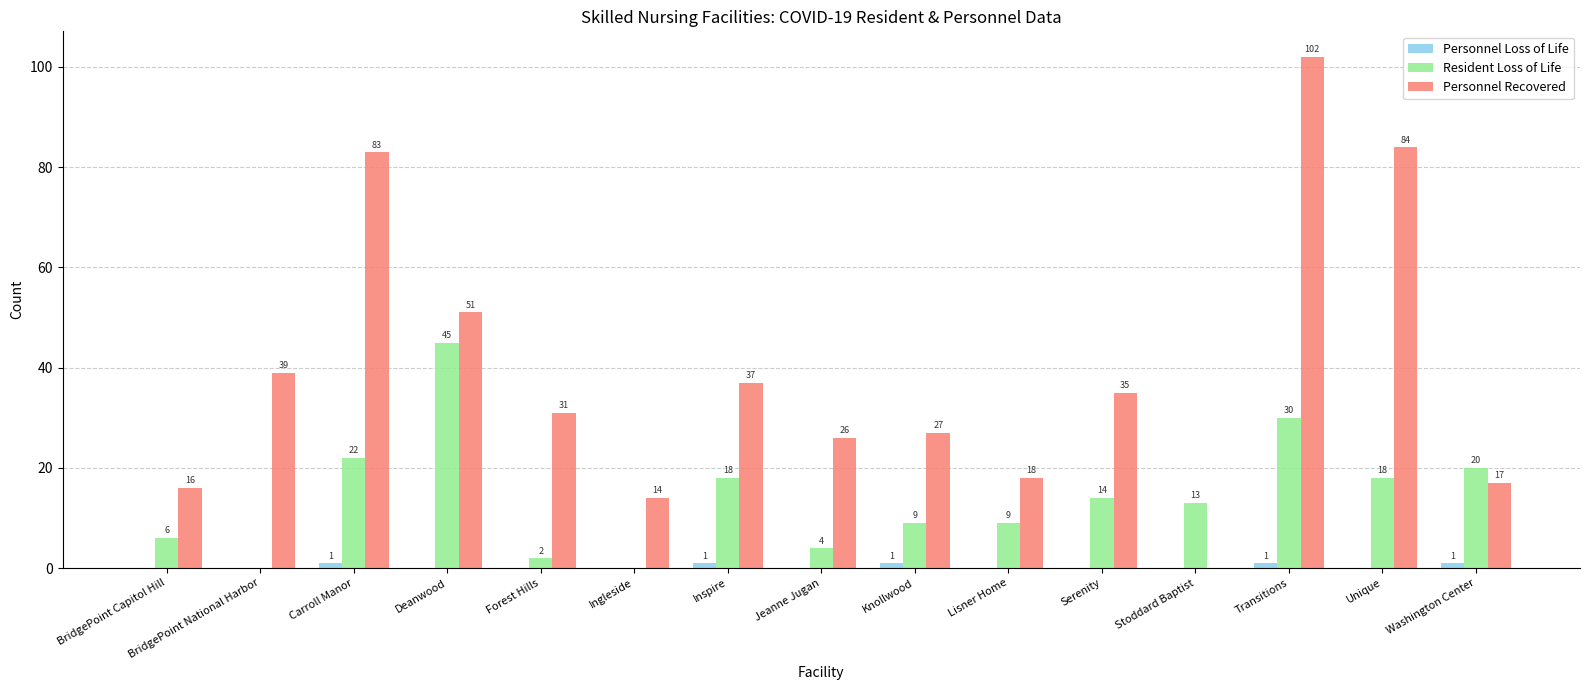

What is the sum of all Personnel Recovered values?

580